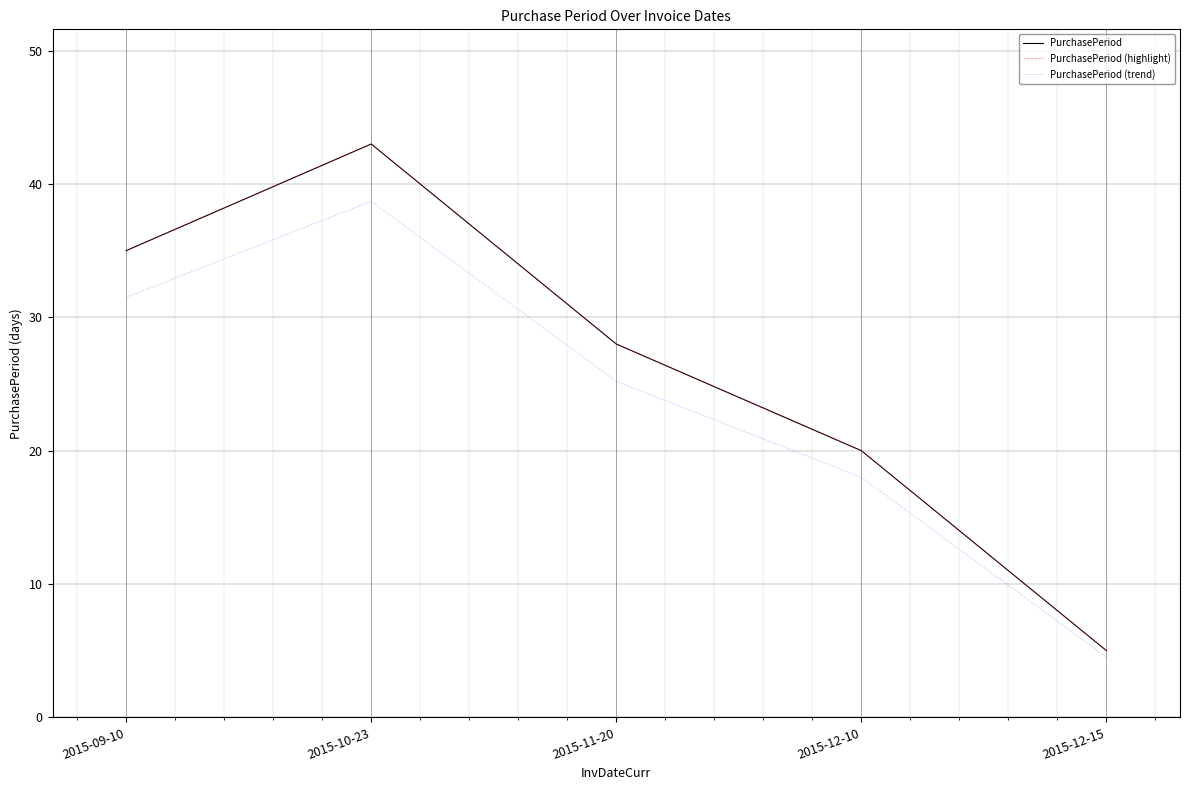

What value does the PurchasePeriod (highlight) series have at 2015-09-10?

35.0